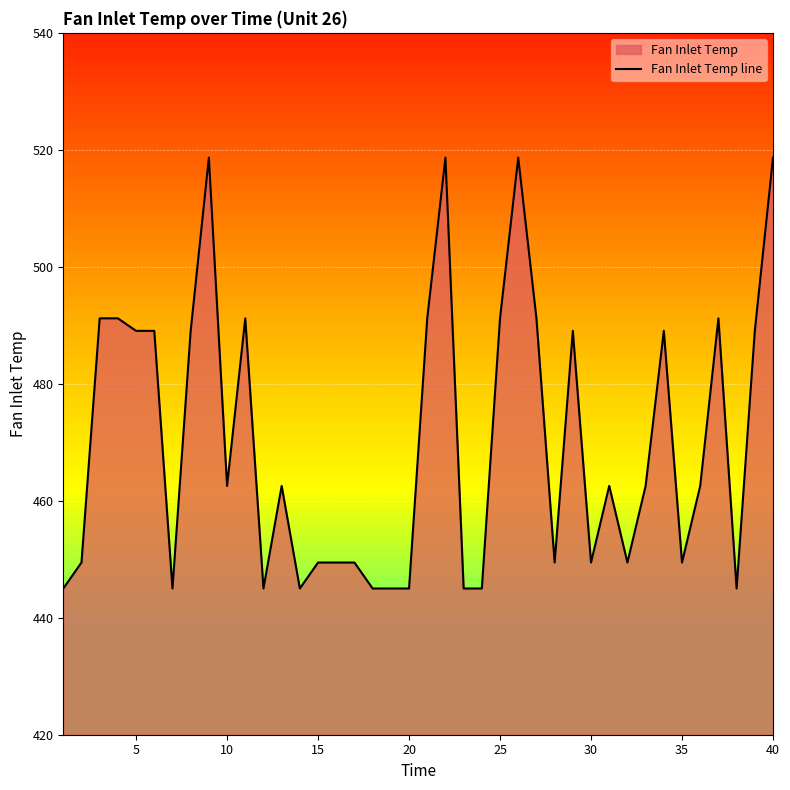

What is the value of the 37th point from the left?

491.2